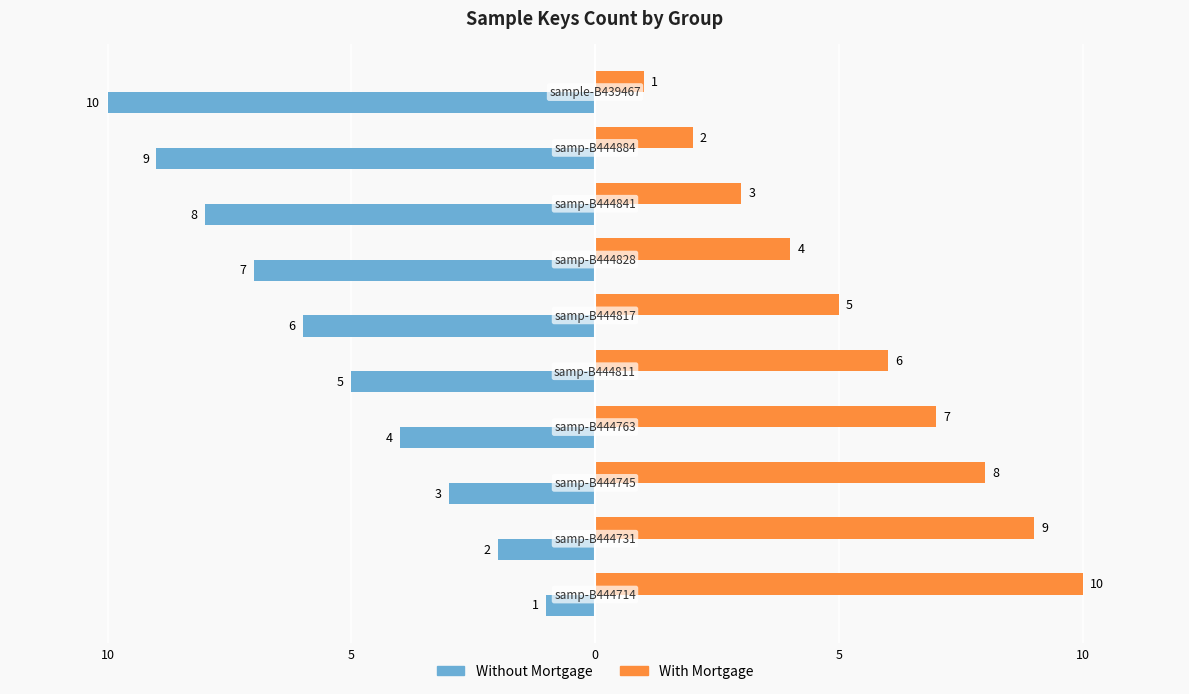

What are all the series names shown in the legend?

Without Mortgage, With Mortgage